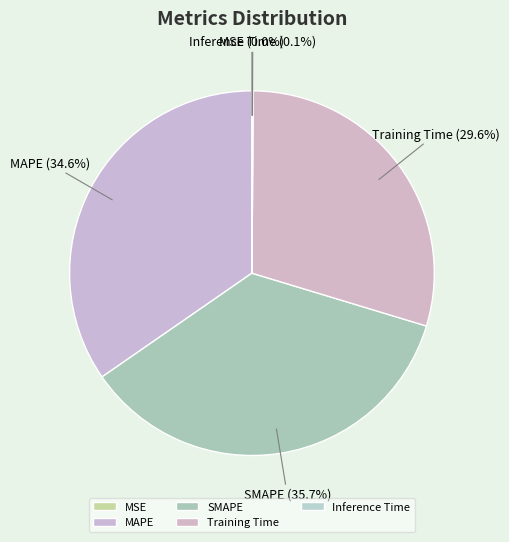

What is the largest slice in the pie chart?

SMAPE